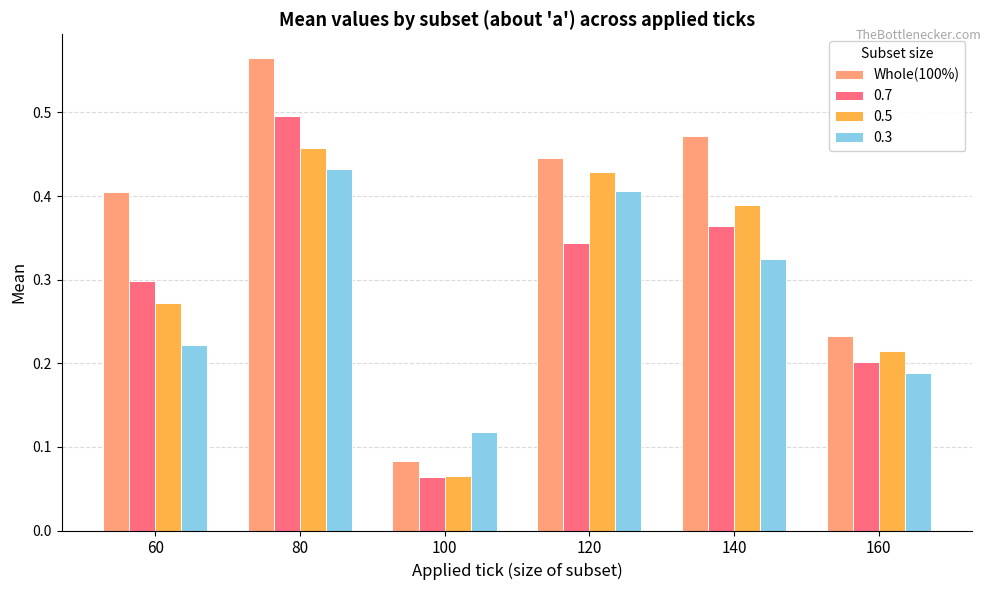

Rank the series by their maximum value, from lowest to highest.

0.3, 0.5, 0.7, Whole(100%)